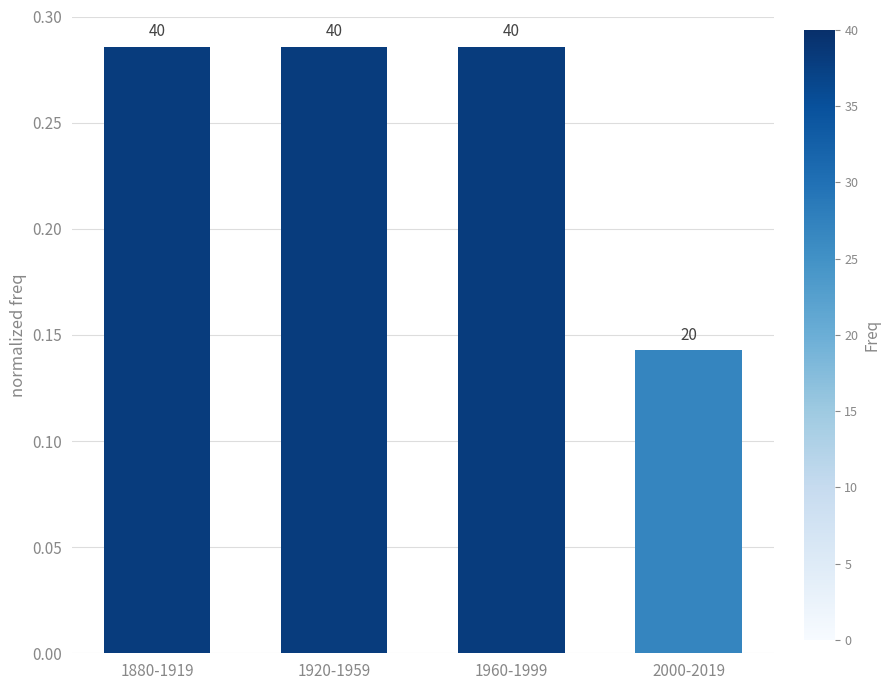

Reading left to right, list all the values displayed in this chart.

0.3	0.3	0.3	0.1